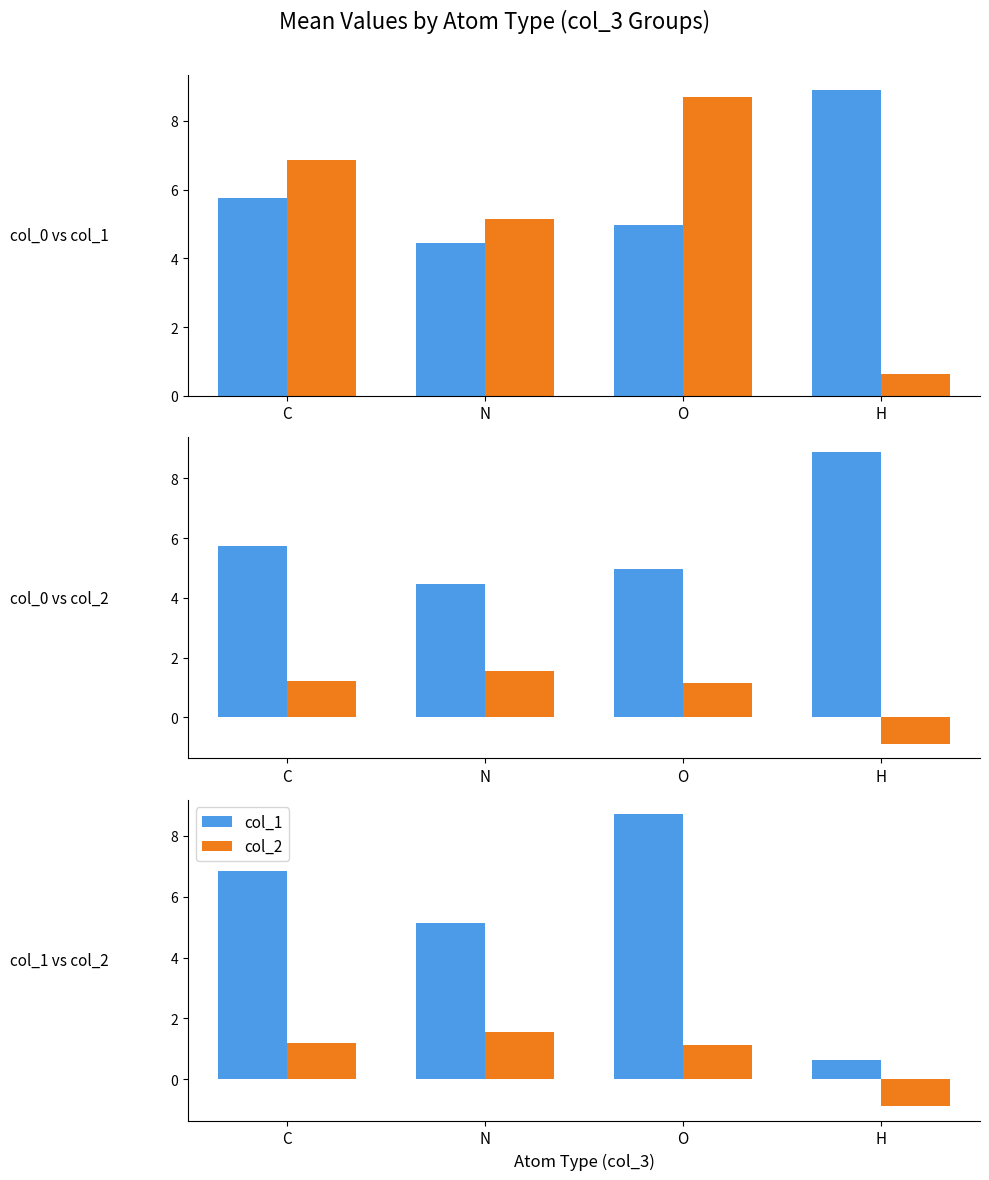

At which label does col_0 first exceed 5?

C